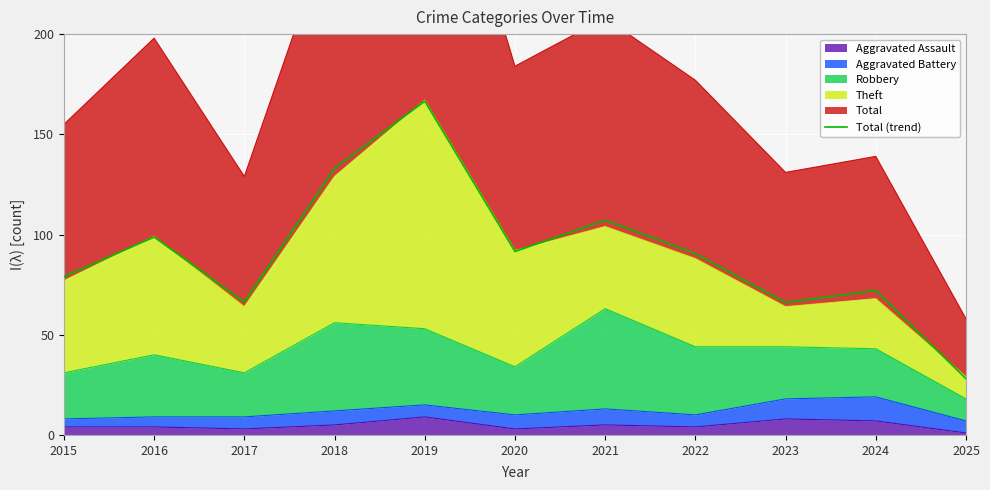

Rank the categories by value from lowest to highest.

2025, 2023, 2017, 2024, 2015, 2022, 2020, 2016, 2021, 2018, 2019